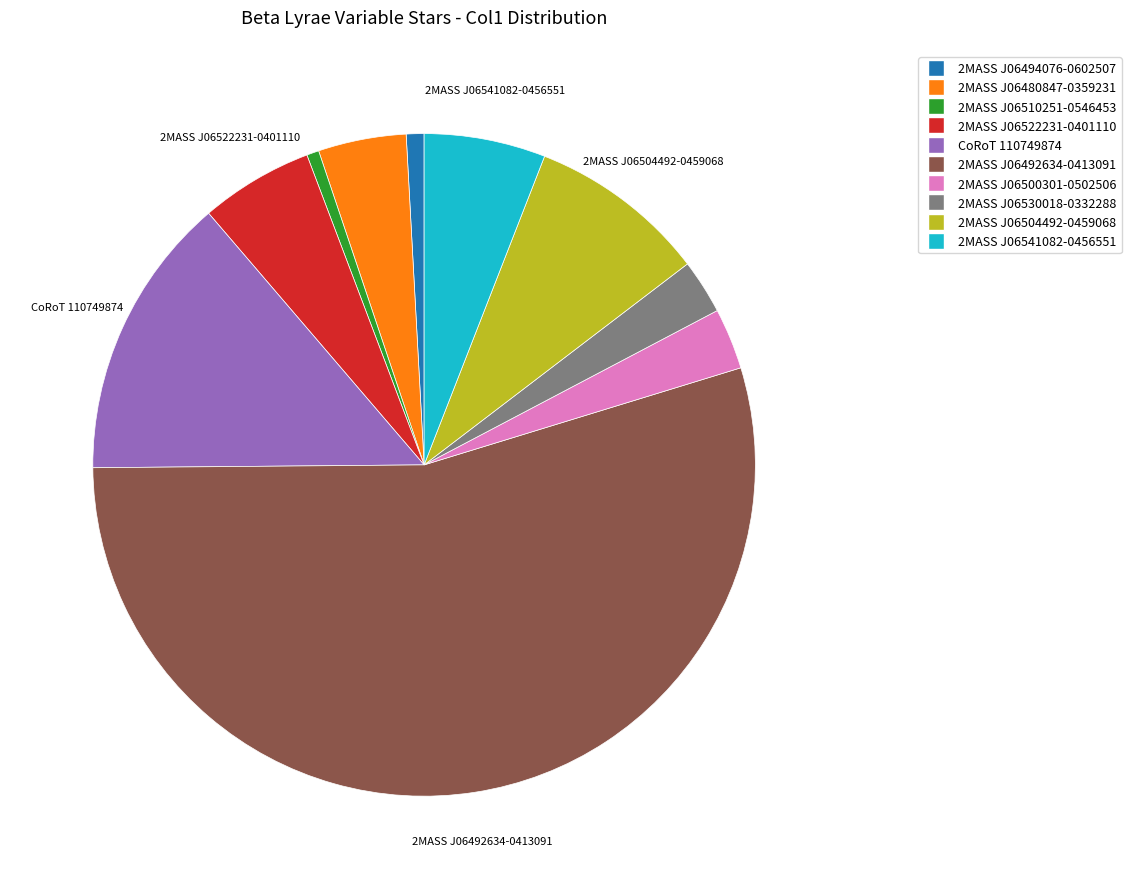

Combined, do CoRoT 110749874 and 2MASS J06480847-0359231 account for over 50%?

No